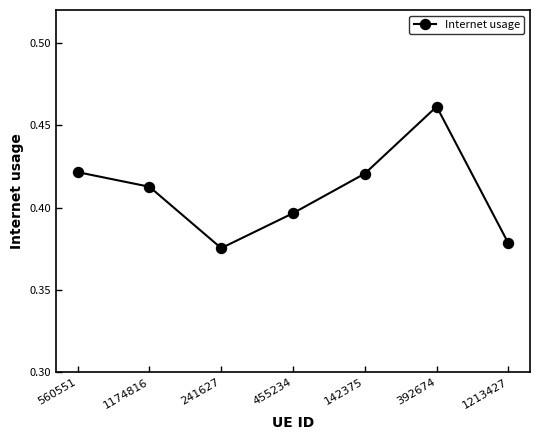

Which category has the highest value across all series?

392674